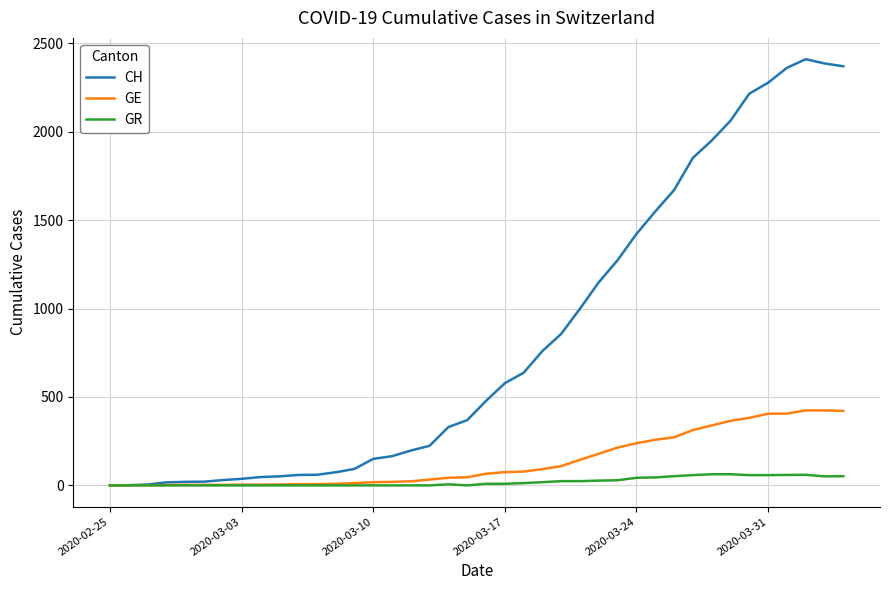

What is the highest value of the CH series?

2410